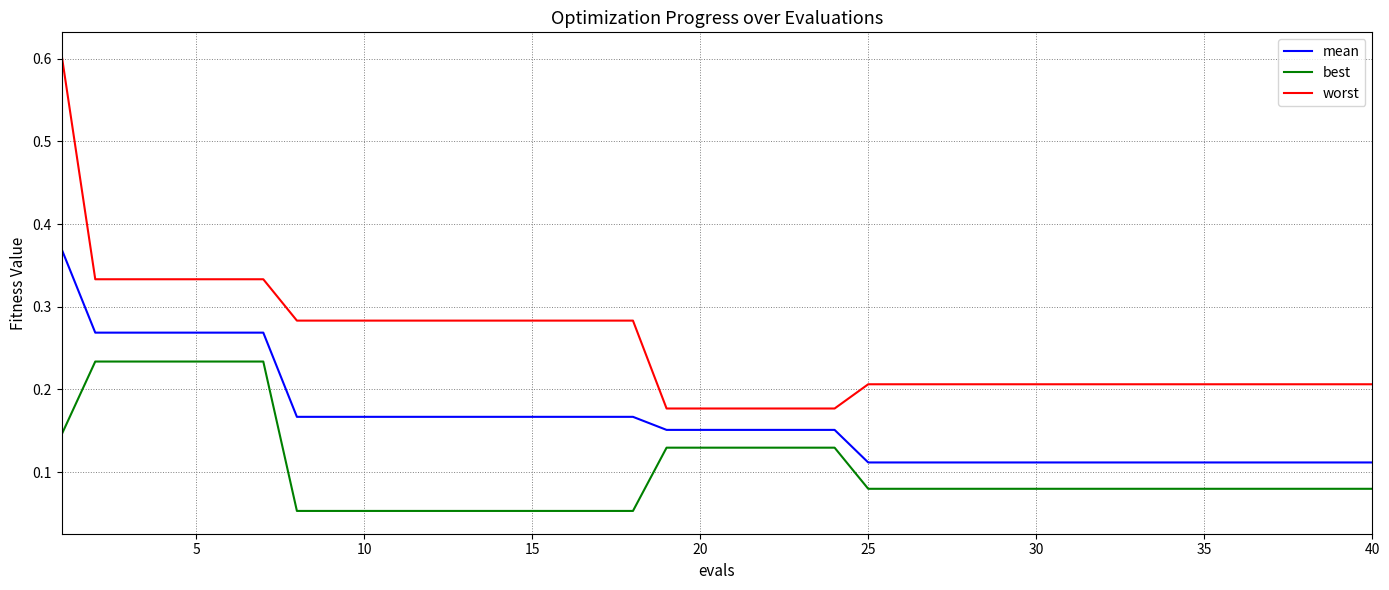

Rank the series by their average value, from lowest to highest.

best, mean, worst